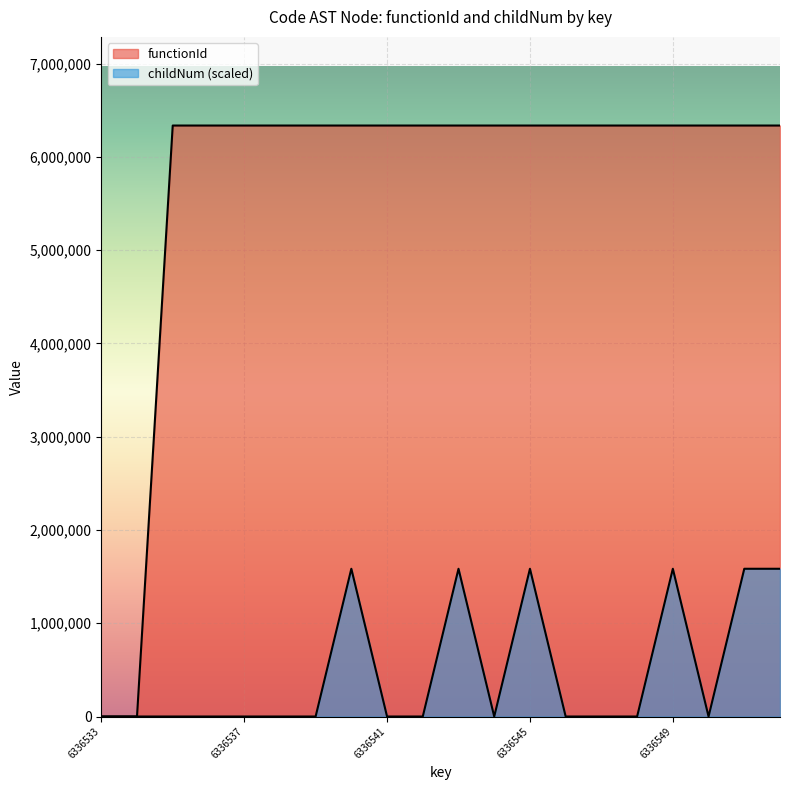

At which label does functionId reach its peak?

6336535